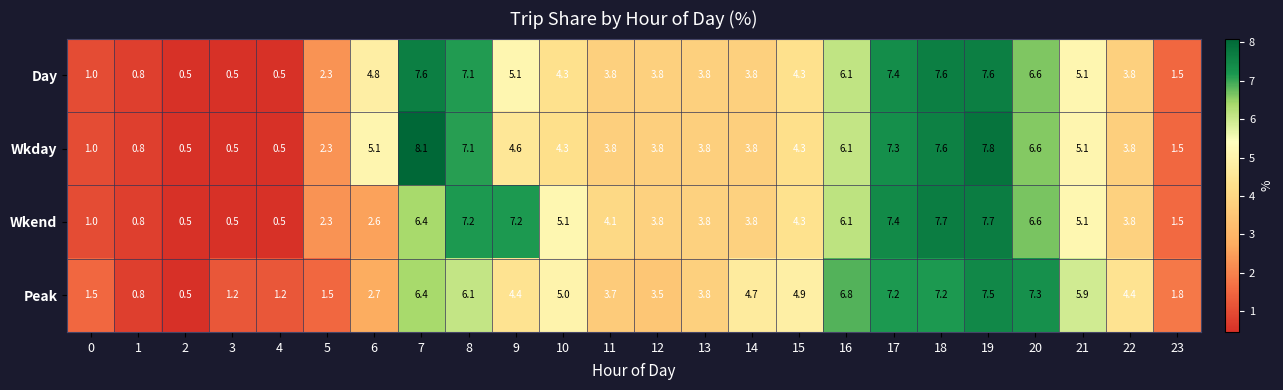

True or false: Wkday has a value of 7.6 at 18.

True